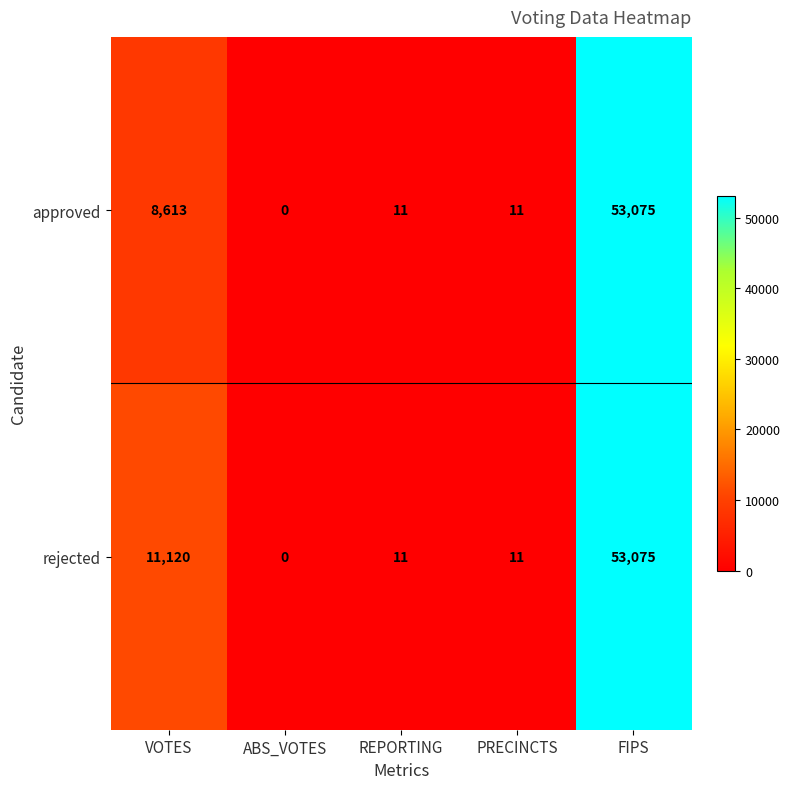

The approved series shows 11 at REPORTING. True or false?

True